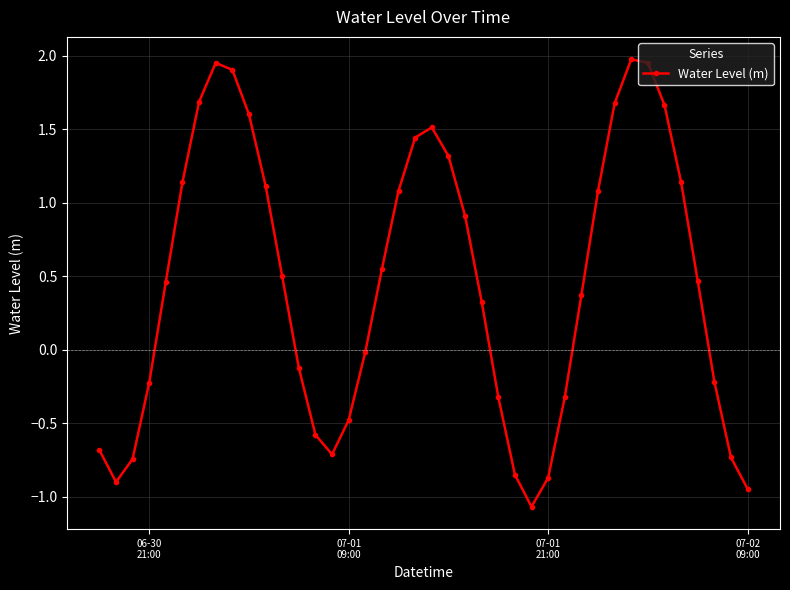

What is the minimum value shown in the chart?

-1.1